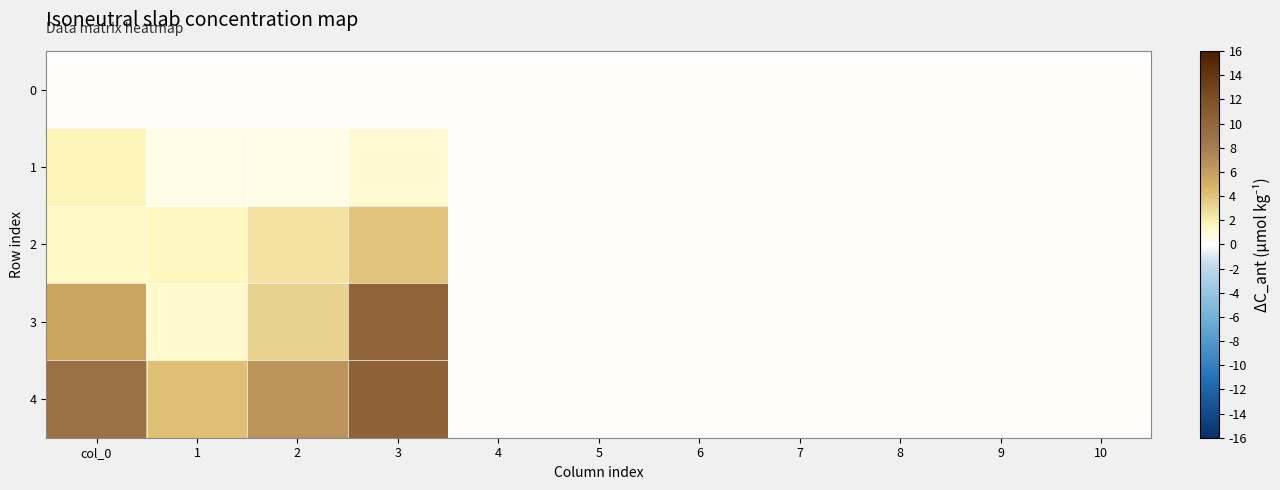

At which category does the chart reach its minimum across all series?

col_0